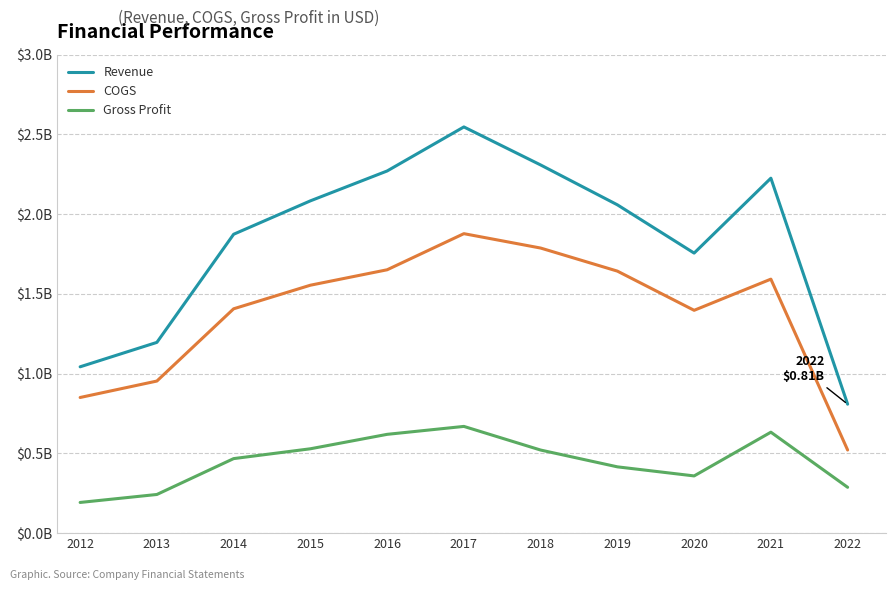

Where is the first local minimum for COGS?

2020